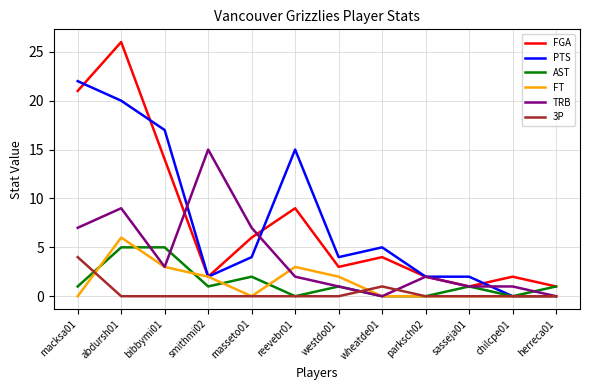

Between abdursh01 and herreca01, which series saw the biggest shift?

FGA